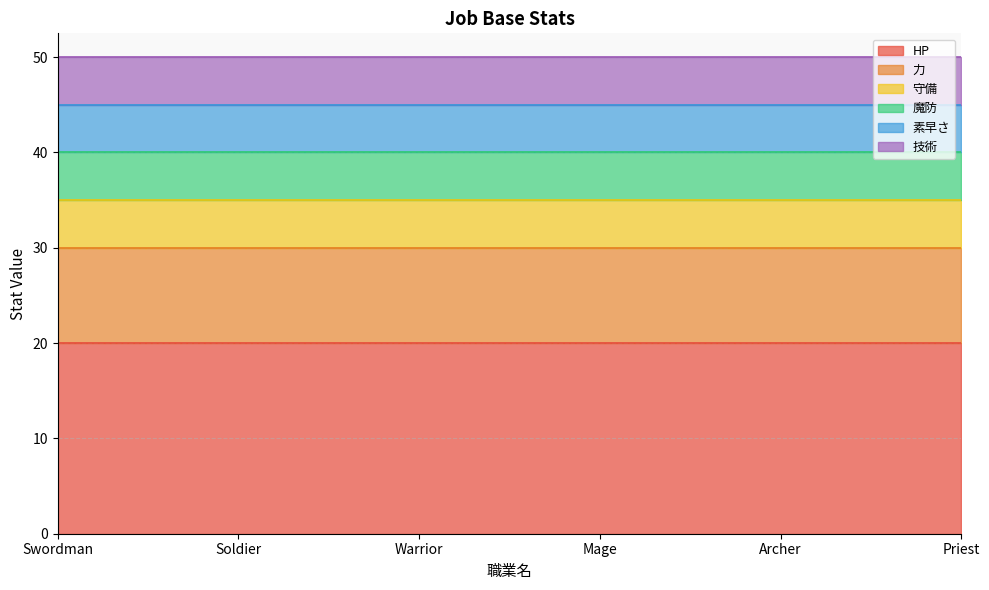

True or false: 技術 and 魔防 cross at least once.

False